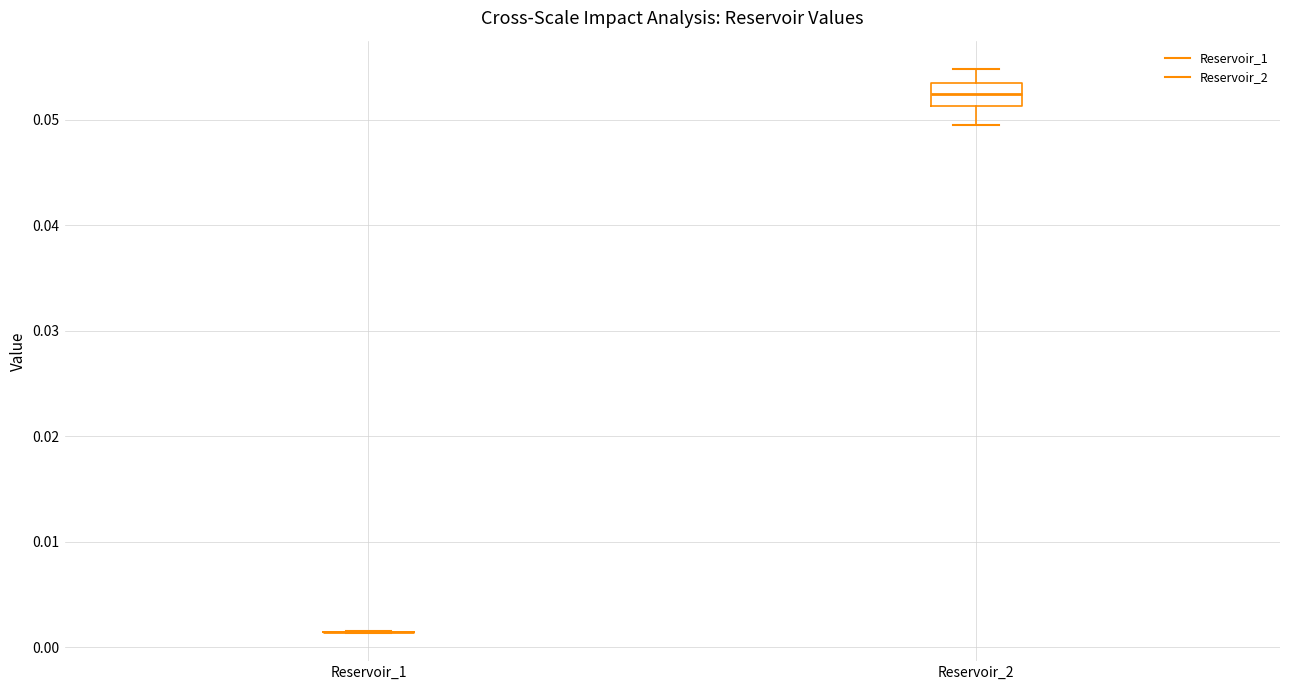

Reading left to right, transcribe this box plot: for each box, give where its median line is, the range the box spans, and where its two whiskers end, as read against the y-axis. The values are not printed on the chart, so give them approximately, as read against the axis.

Reservoir_1: box collapsed to a line at 0.001, whiskers 0.001 to 0.001
Reservoir_2: median 0.052, box 0.051 to 0.053, whiskers 0.050 to 0.055